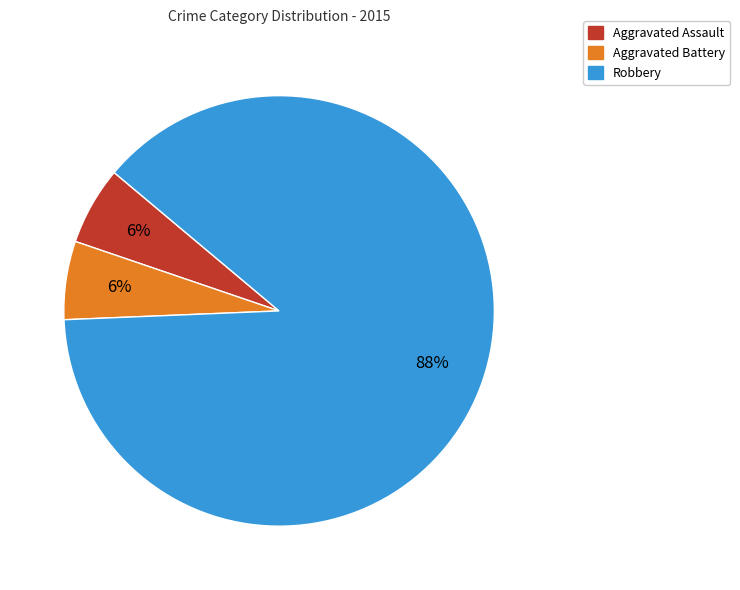

How many segments does this pie chart have?

3